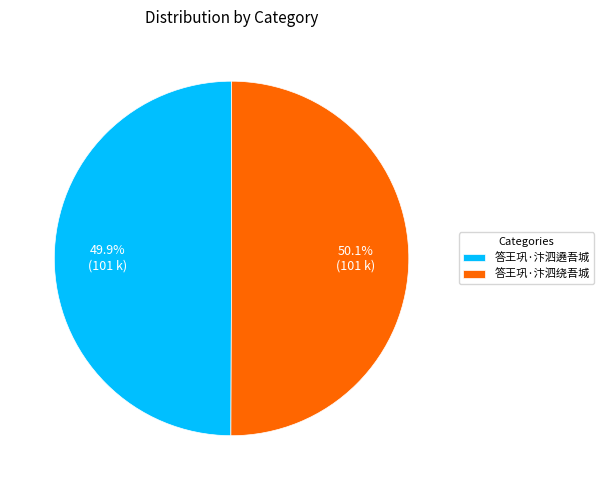

How many slices are in this pie chart?

2